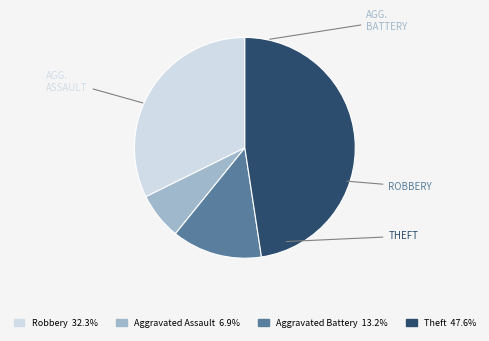

What is the smallest slice in the pie chart?

Aggravated Assault